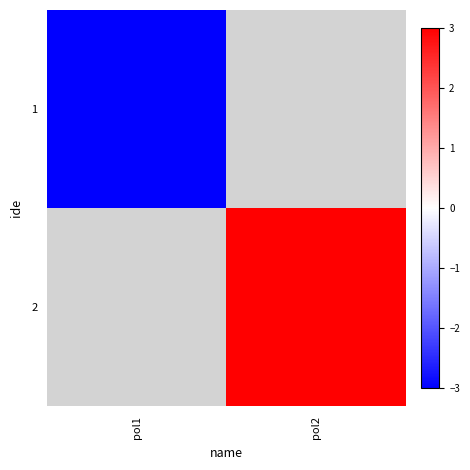

Rank the categories by 2 value from lowest to highest.

pol1, pol2